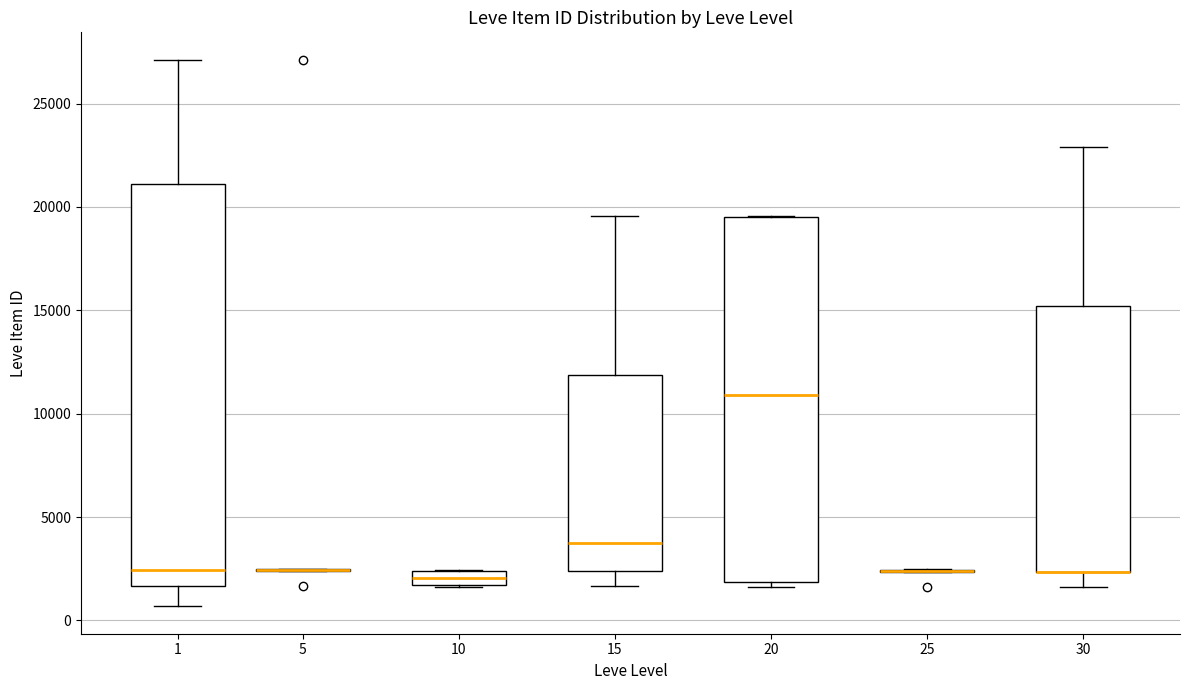

Comparing the boxes themselves (not the whiskers), which one is the tallest?

1